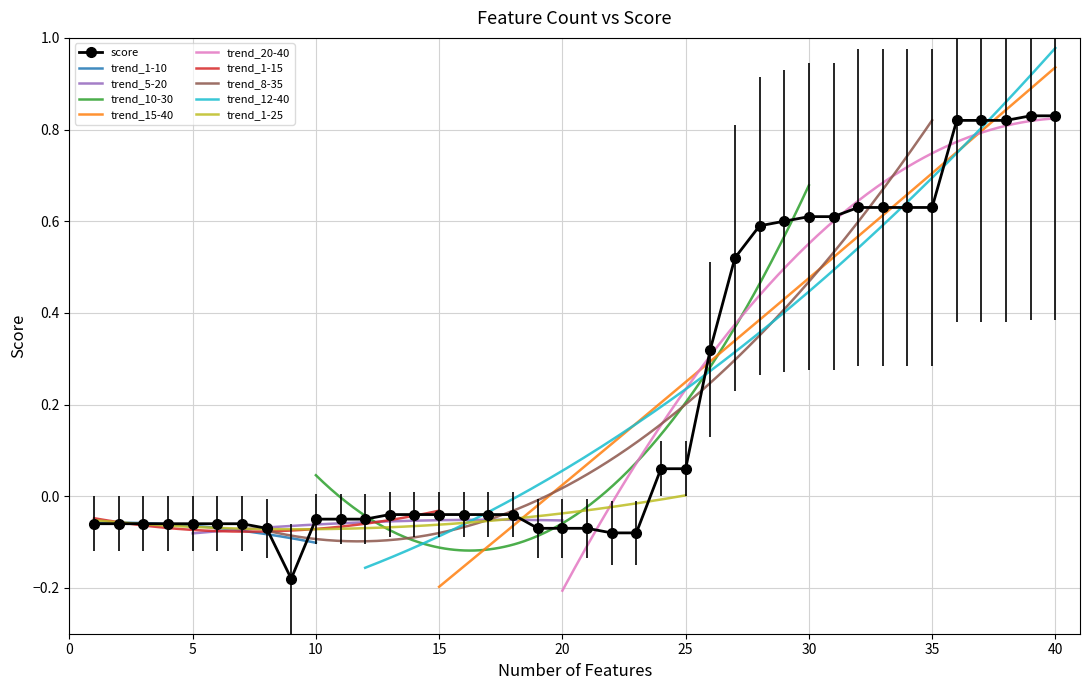

List the labels in order of value, largest first.

39, 40, 36, 37, 38, 32, 33, 34, 35, 30, 31, 29, 28, 27, 26, 24, 25, 13, 14, 15, 16, 17, 18, 10, 11, 12, 1, 2, 3, 4, 5, 6, 7, 8, 19, 20, 21, 22, 23, 9